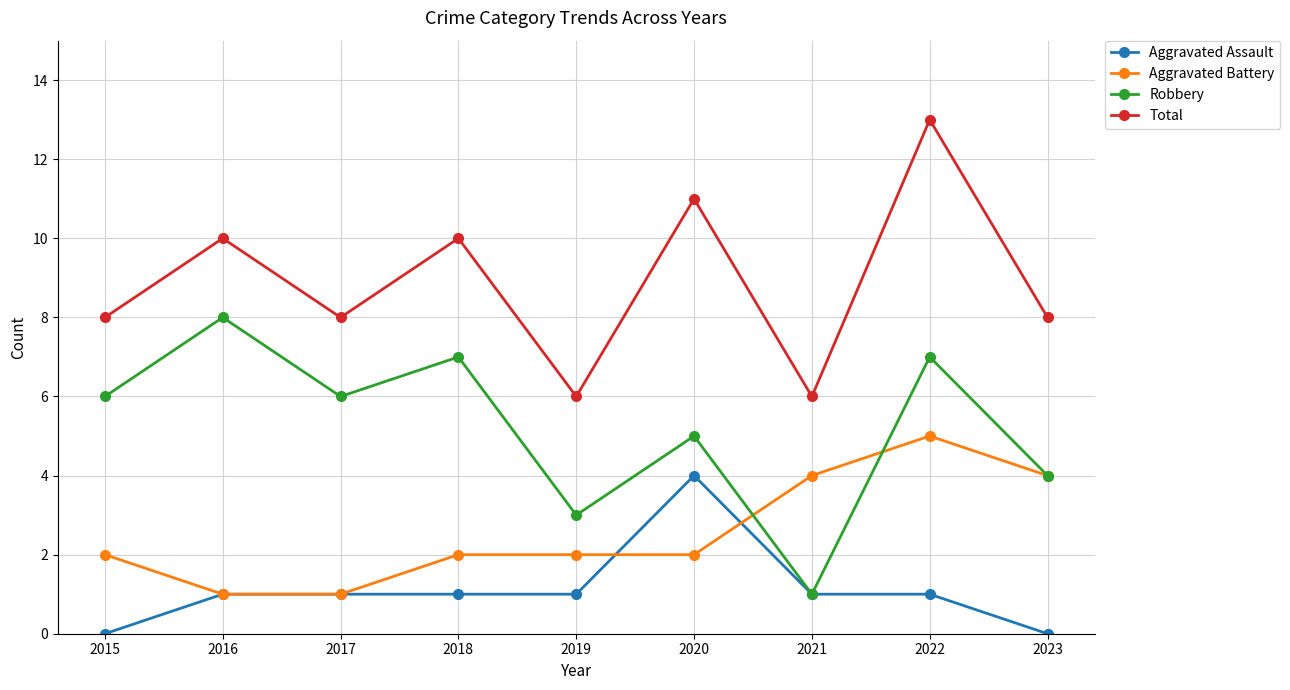

What is the difference between the highest and lowest values at 2021?

5